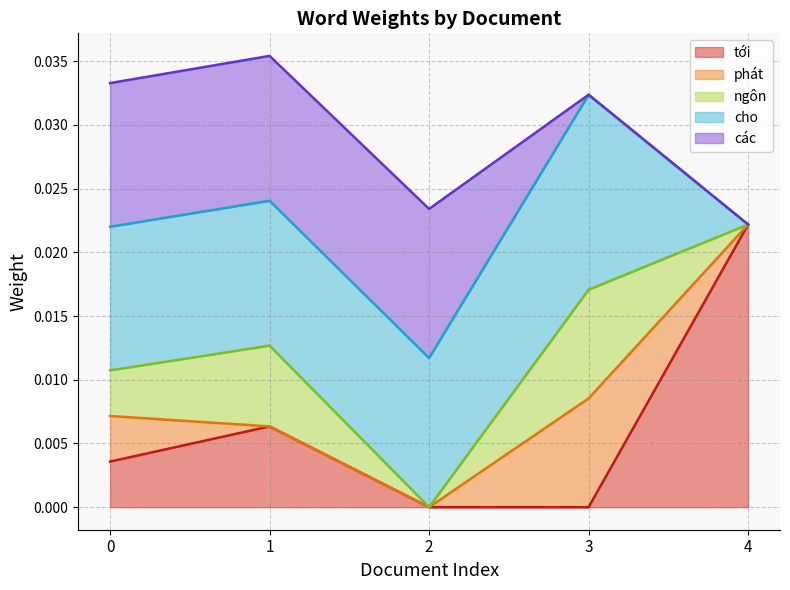

Which category has the highest value across all series?

4